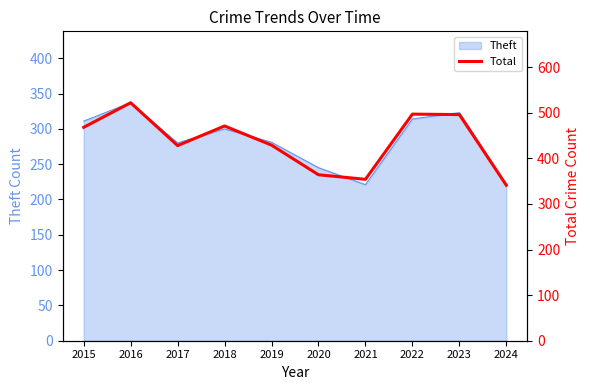

Is it true that the value at 2016 is 522?

True